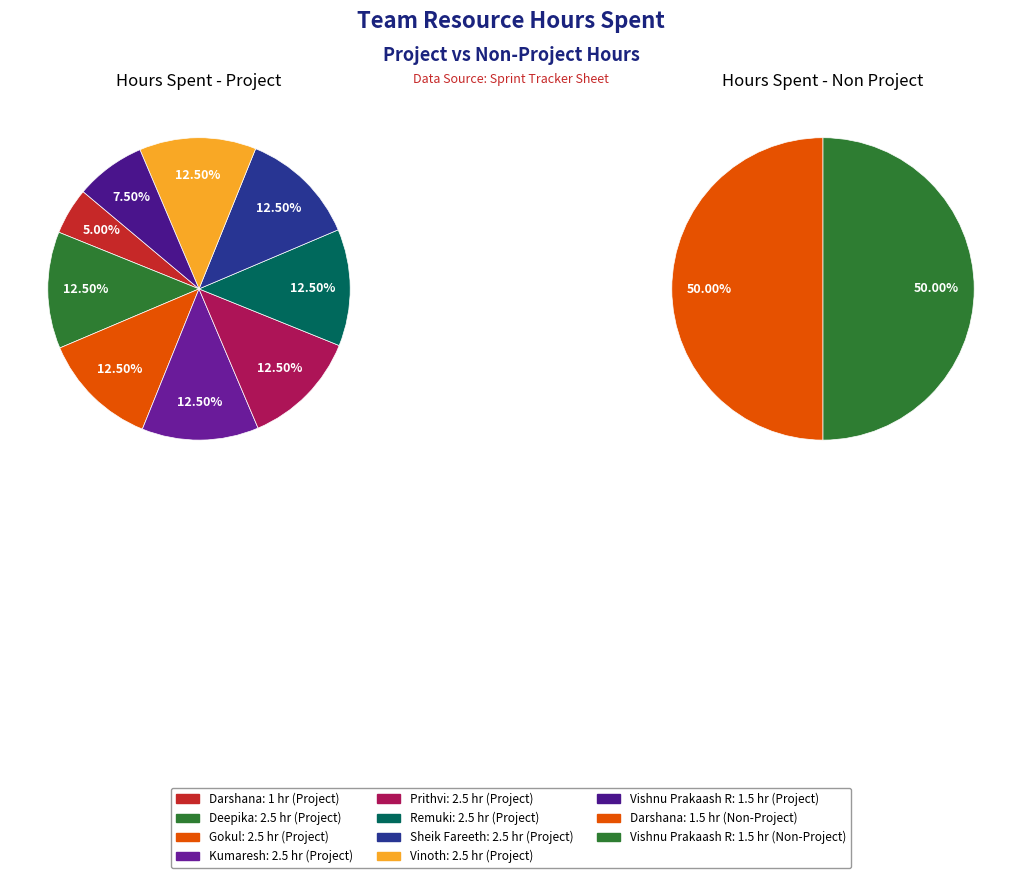

What percentage is NOT represented by 6?

87.5%